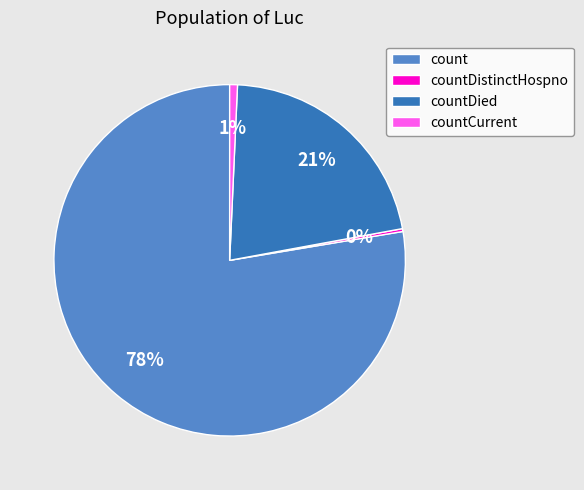

Is there any slice that represents more than half of the pie?

Yes